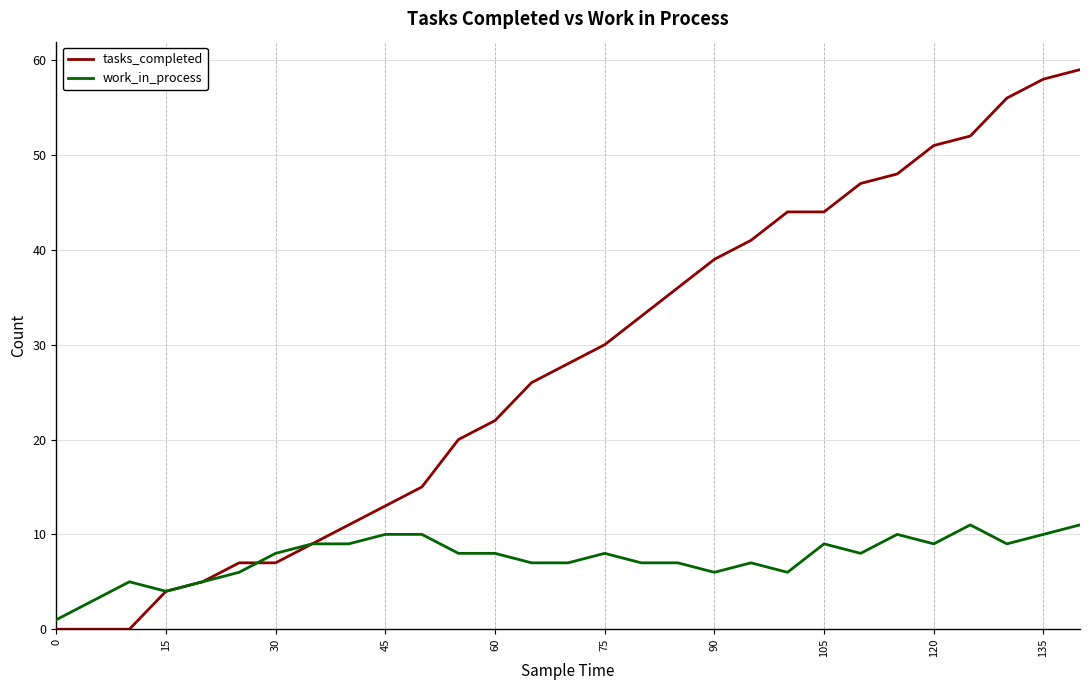

List the series in order of their peak value, lowest first.

work_in_process, tasks_completed